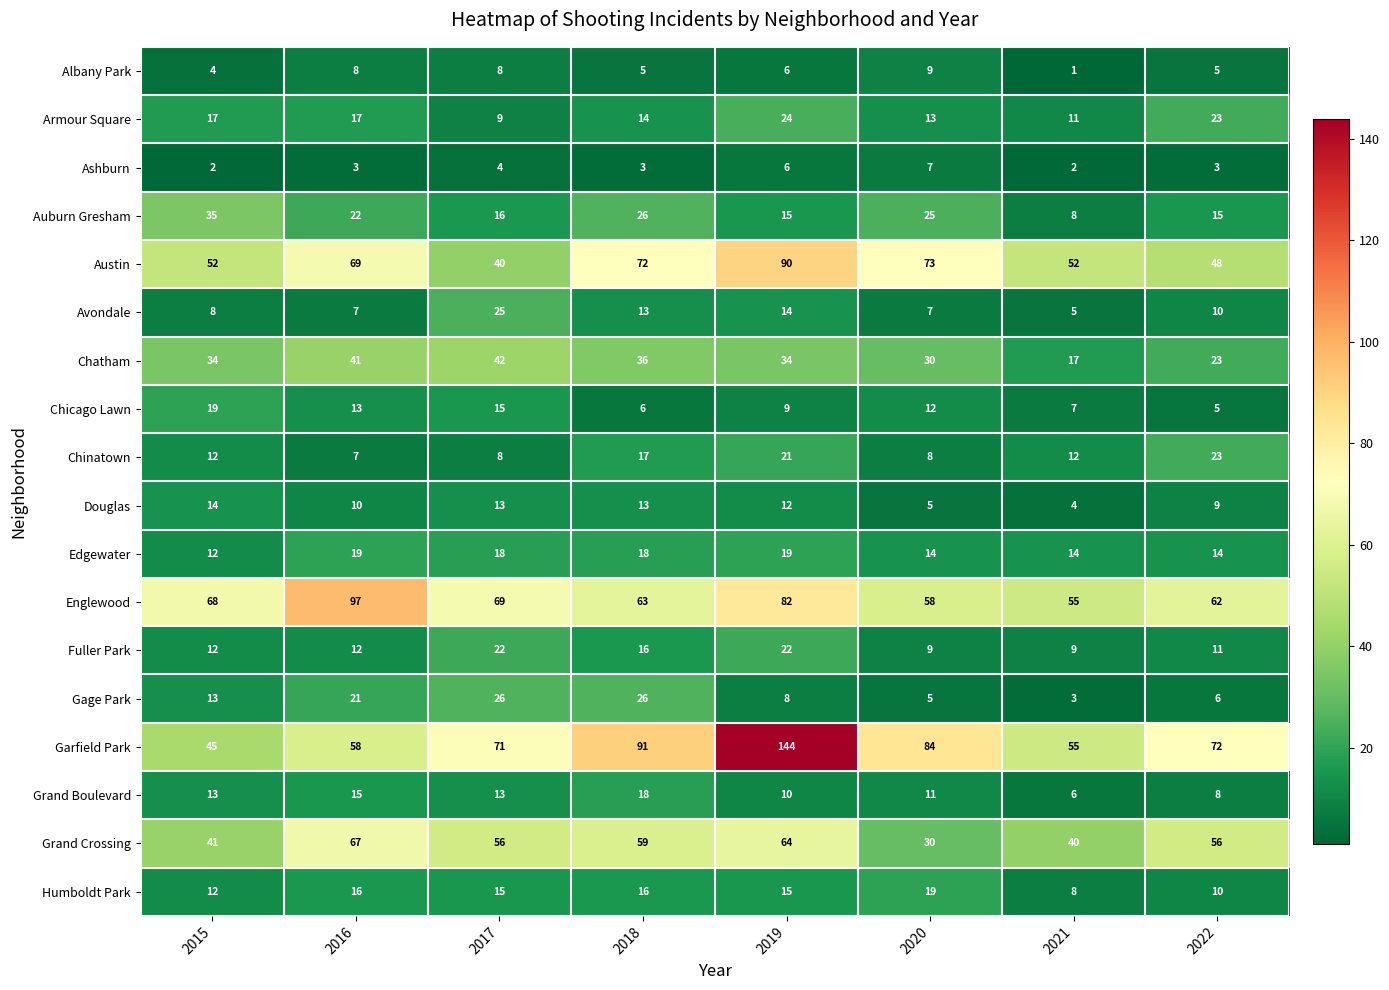

At how many categories does at least one series exceed 75?

4